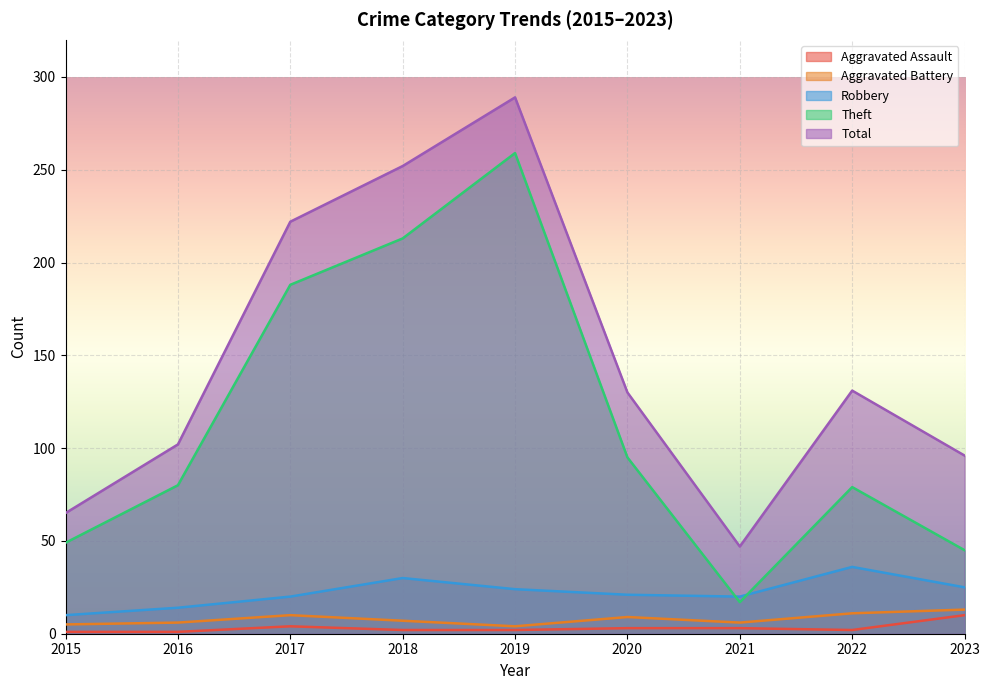

At which label does Aggravated Battery first exceed 7?

2017